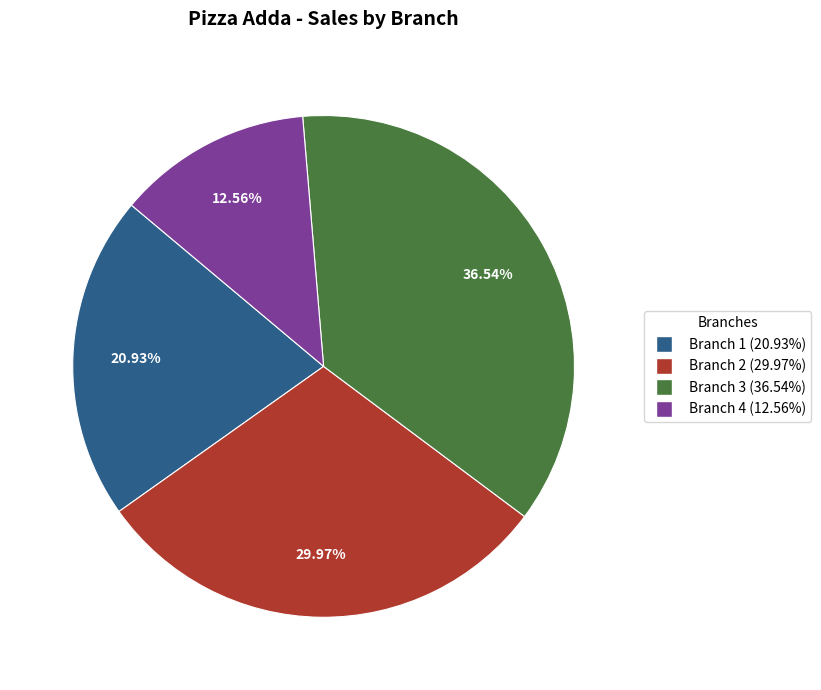

To the nearest percent, what is the difference between the largest and smallest slice percentages?

24%